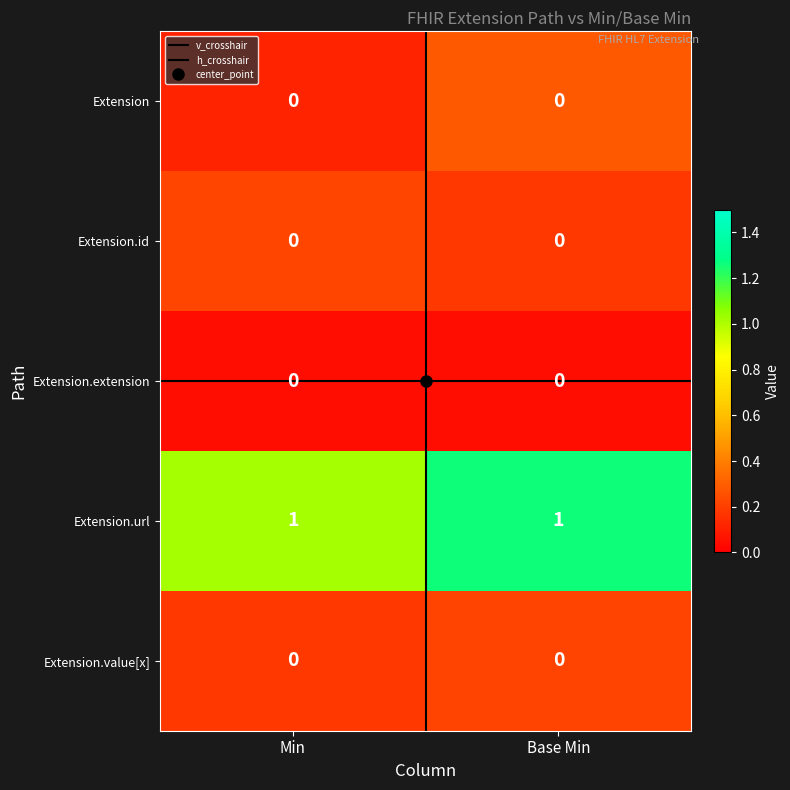

What is the maximum value shown in the chart?

1